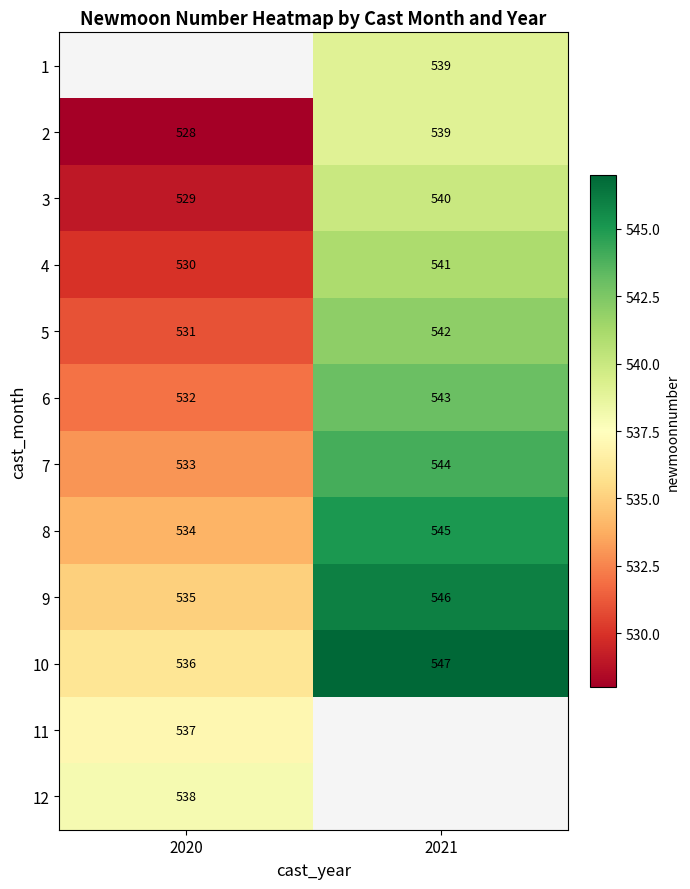

What is the sum of all 4 values?

1071